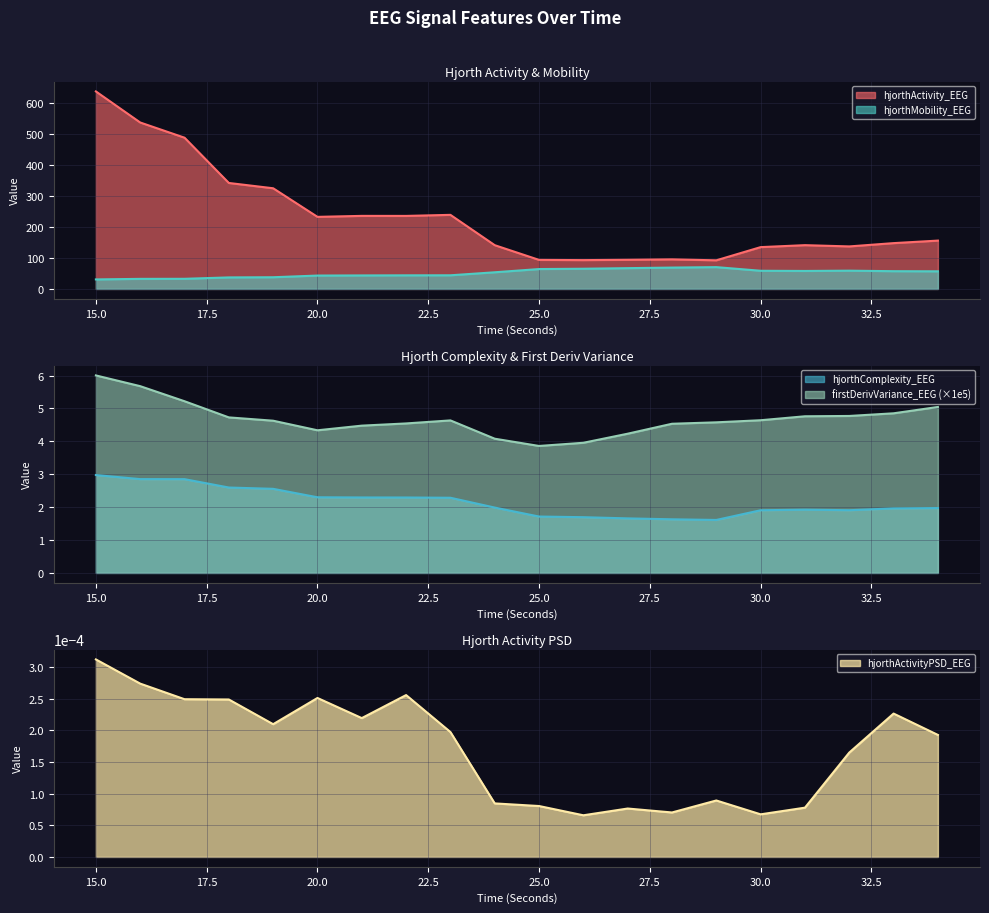

At 23, list the series in order from largest to smallest.

hjorthActivity_EEG, hjorthMobility_EEG, firstDerivVariance_EEG, hjorthComplexity_EEG, hjorthActivityPSD_EEG